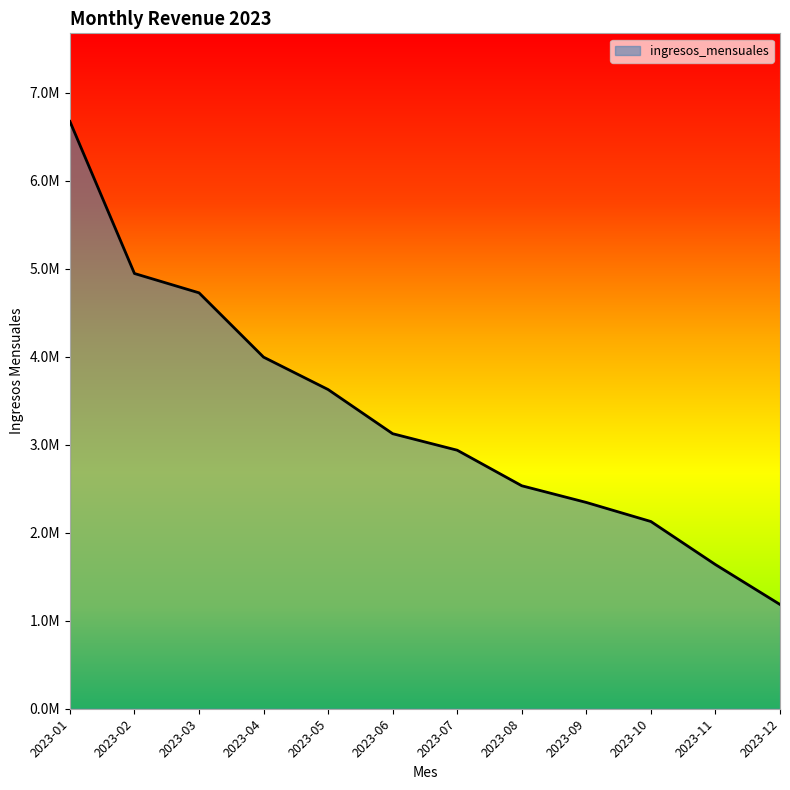

What is the maximum value shown in the chart?

6673099.7